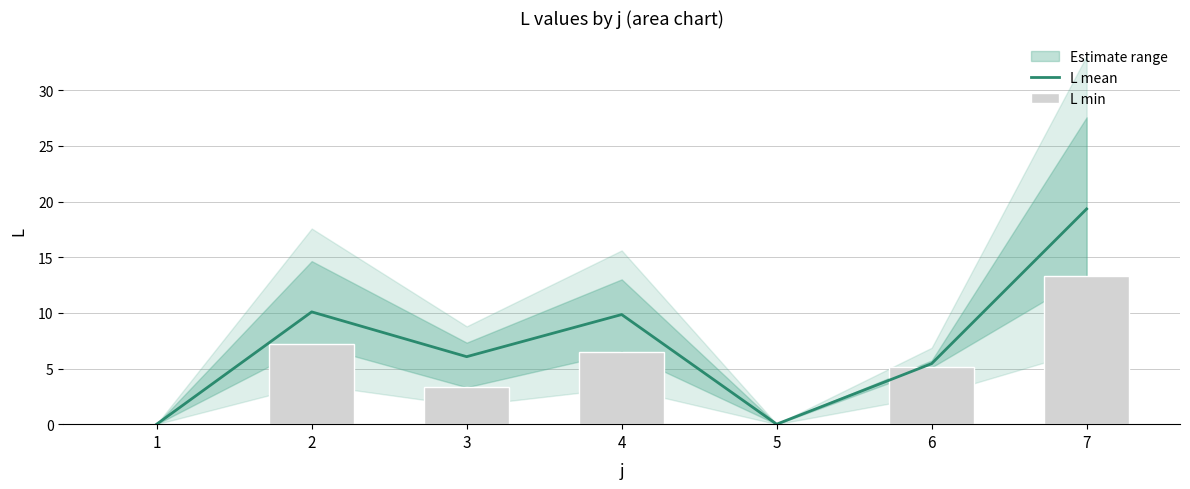

The L mean series shows 19.3 at 7. True or false?

True